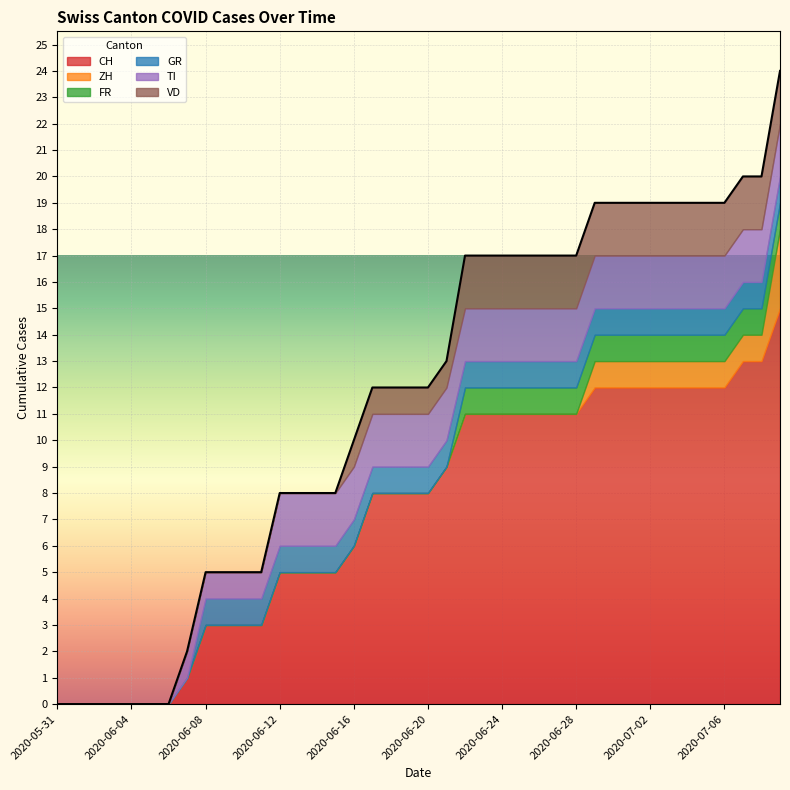

What is the total value across all series at 2020-06-30?

19